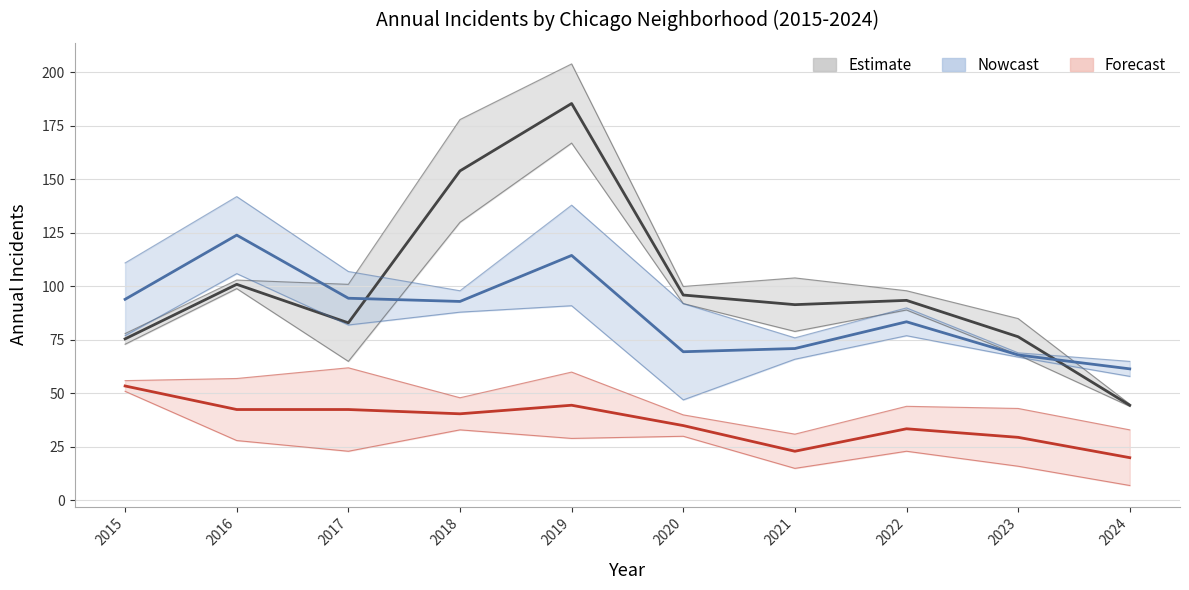

What is the minimum value shown in the chart?

20.0